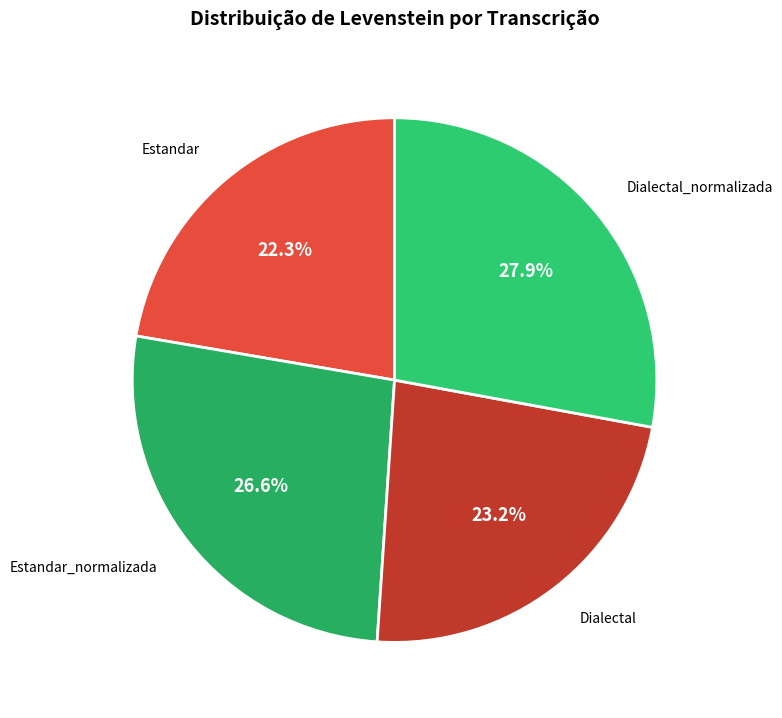

Is it true that Estandar is 22% of the pie?

True